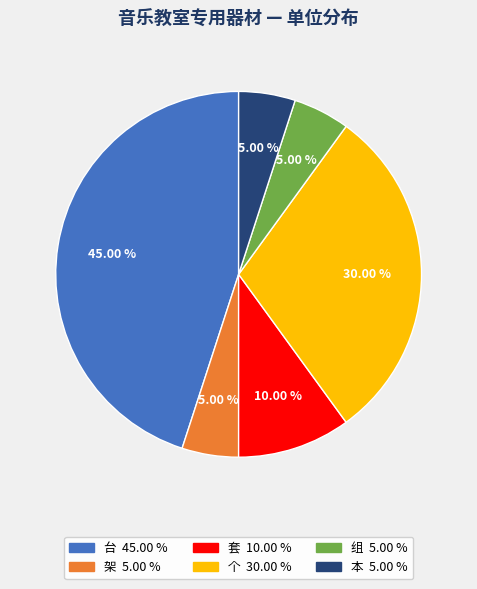

Which slice is the largest?

台